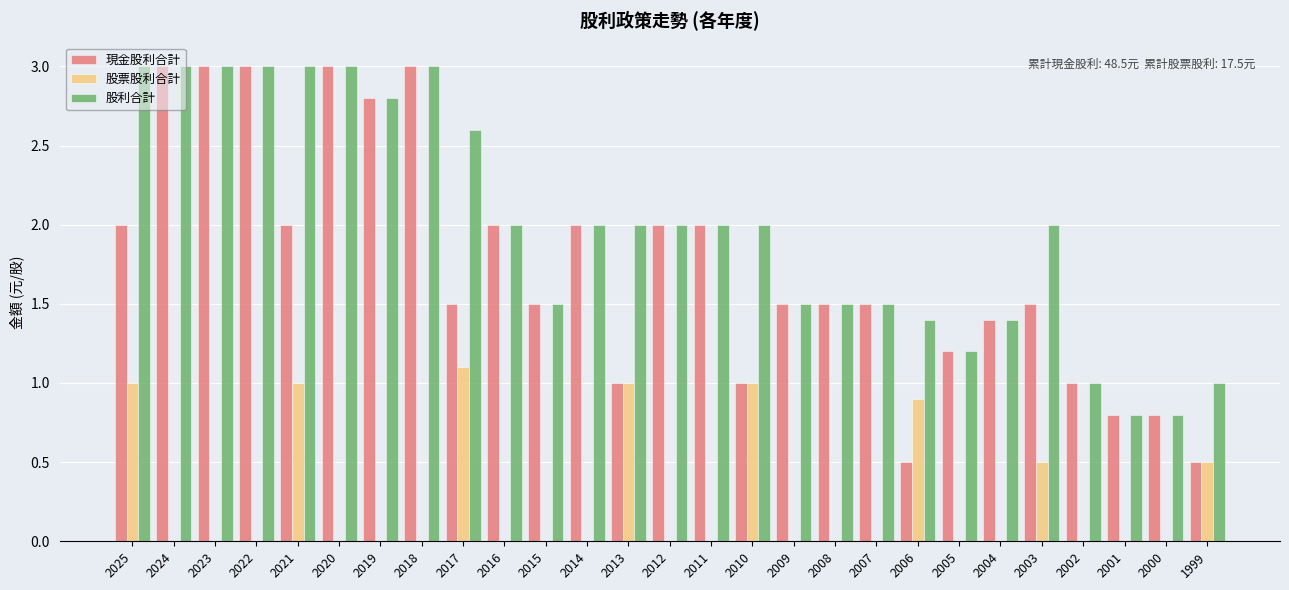

What are all the series names shown in the legend?

現金股利合計, 股票股利合計, 股利合計